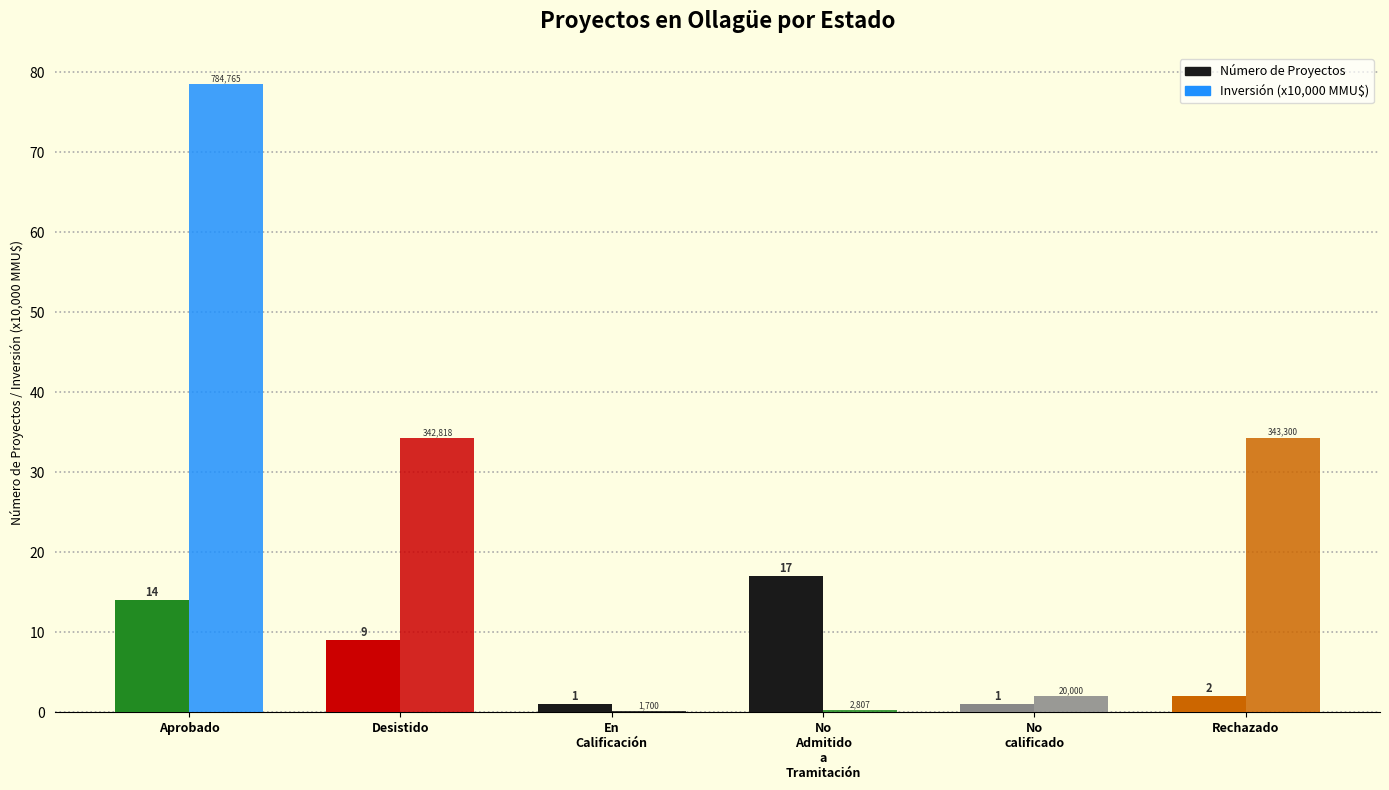

True or false: Número de Proyectos has a value of 9.0 at Desistido.

True